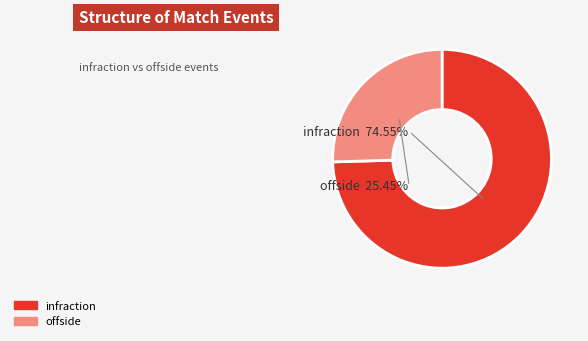

How many segments does this pie chart have?

2